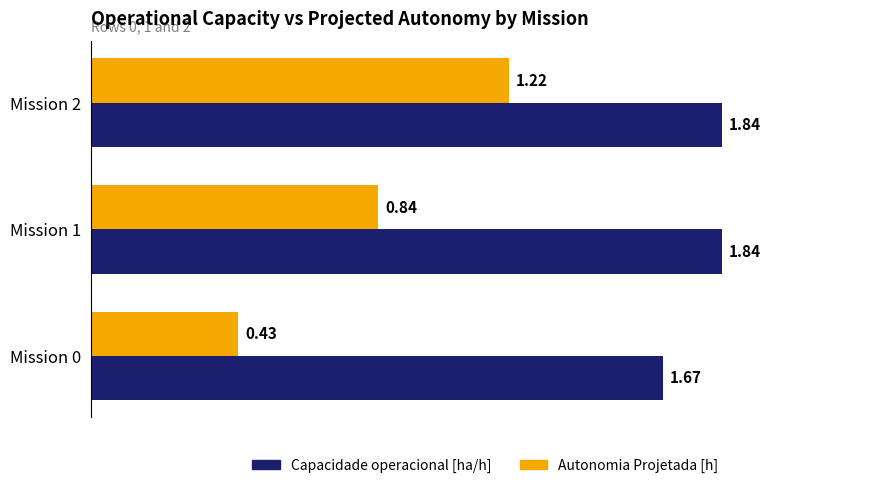

What is the sum of the Capacidade operacional [ha/h] values at Mission 2 and Mission 0?

3.5